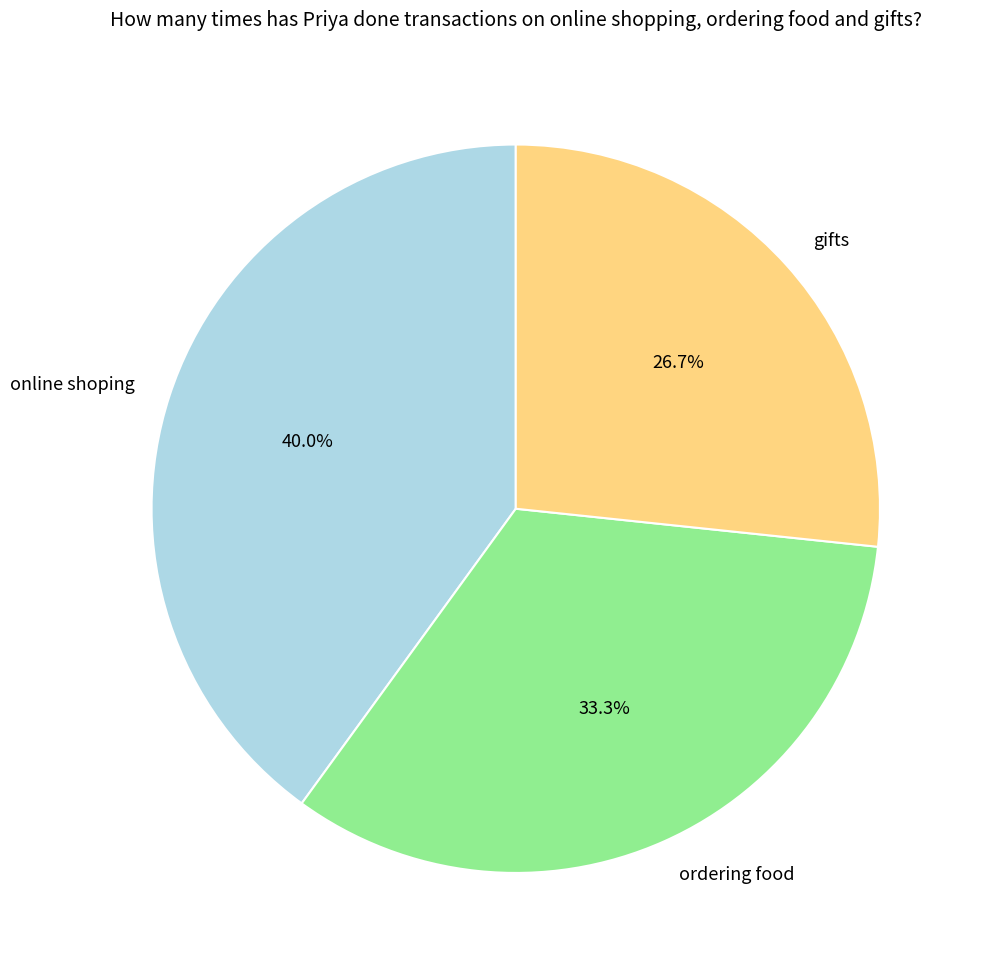

Is there any slice that represents more than half of the pie?

No